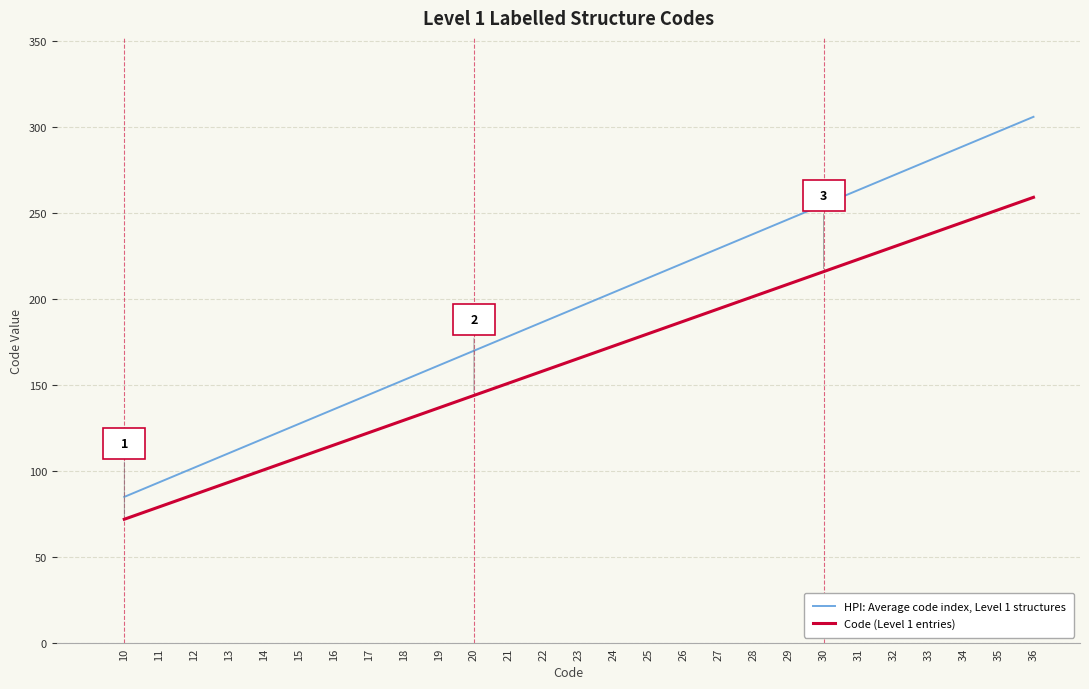

Rank the series at 35 from lowest to highest value.

Code (Level 1 entries), HPI: Average code index, Level 1 structures